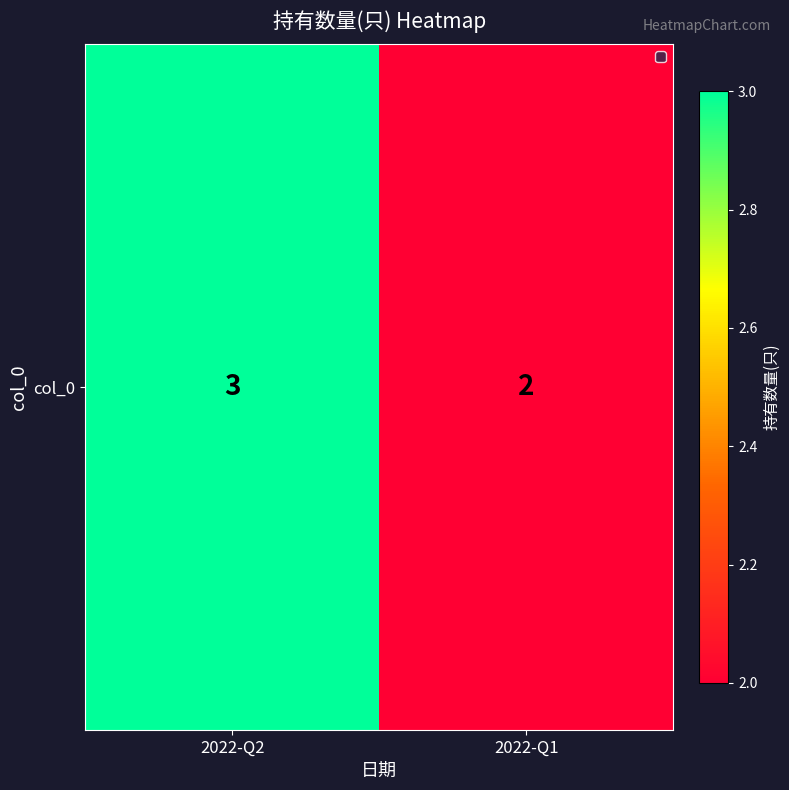

What is the minimum value shown in the chart?

2